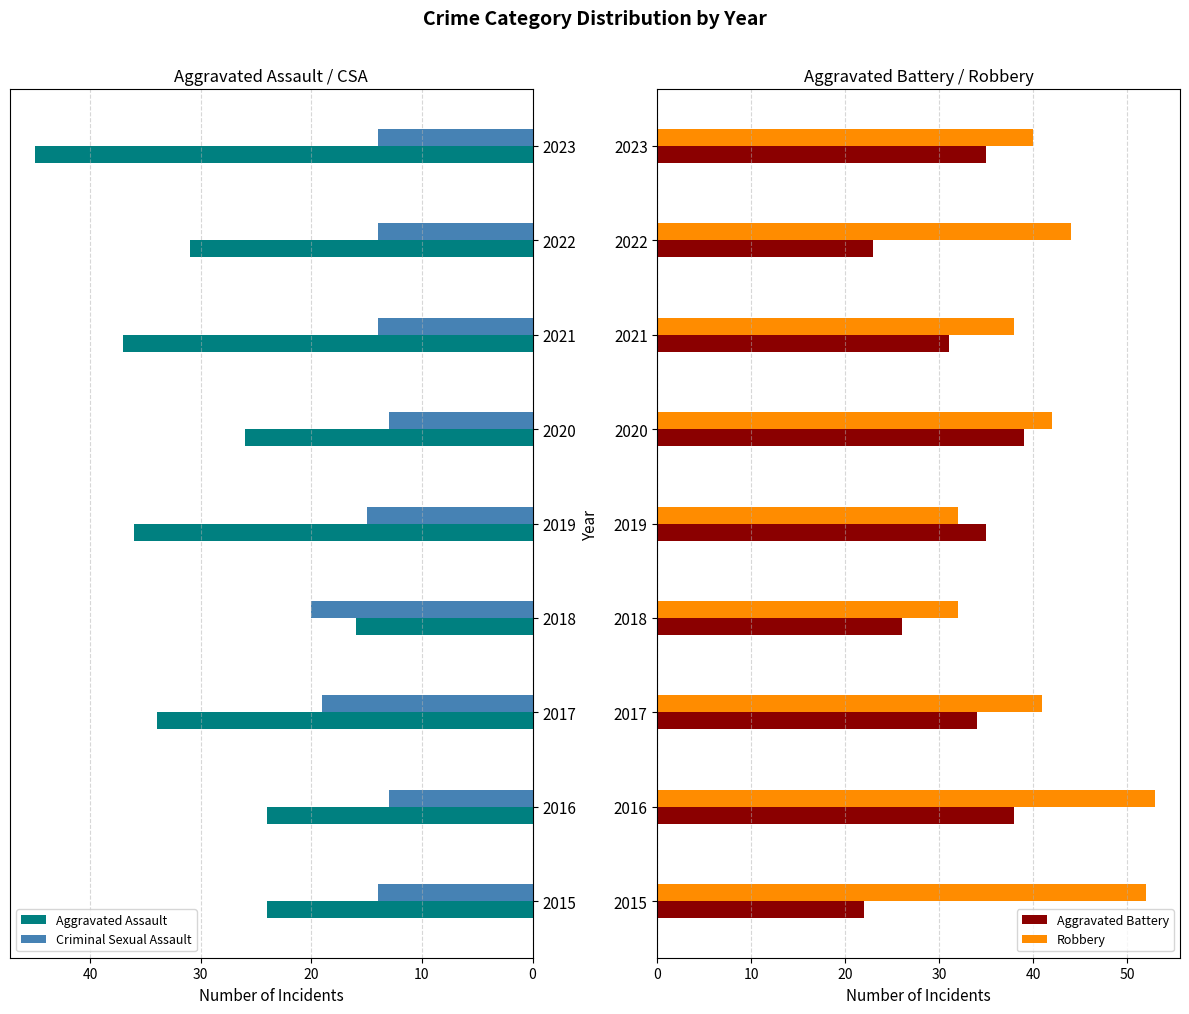

What is the average value of the Criminal Sexual Assault series?

15